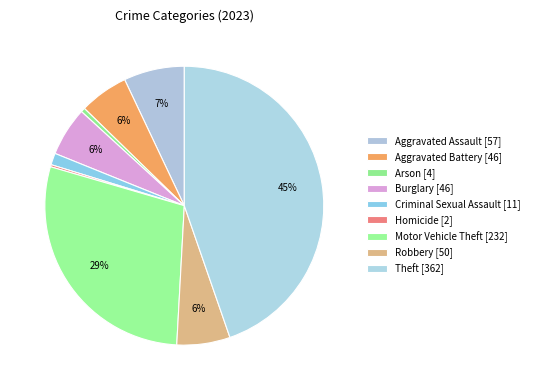

The Homicide slice represents 0% of the pie. True or false?

True